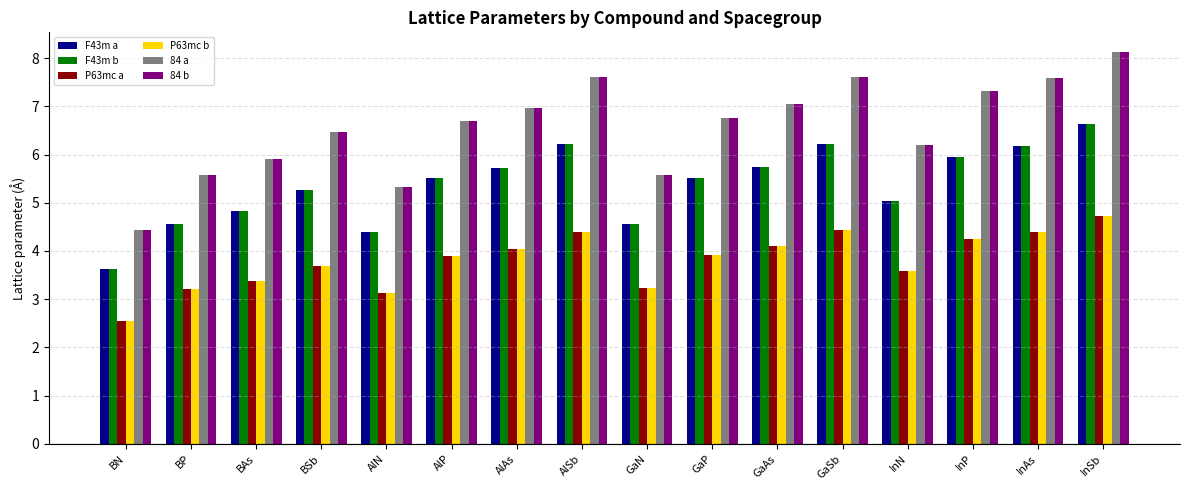

The P63mc a series shows 4.2 at InP. True or false?

True